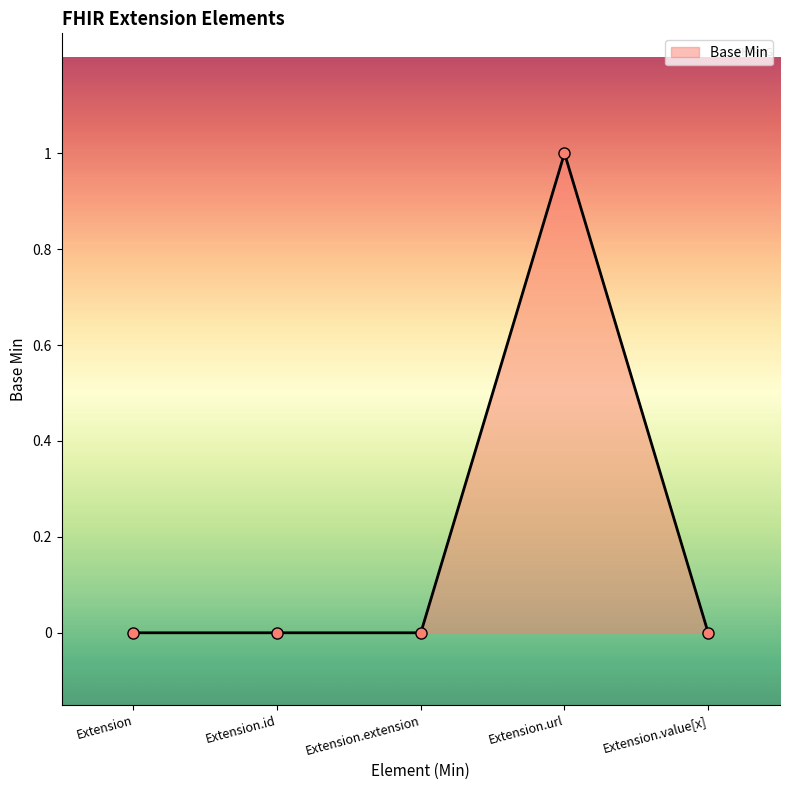

What is the label of the 2nd point from the left?

Extension.id